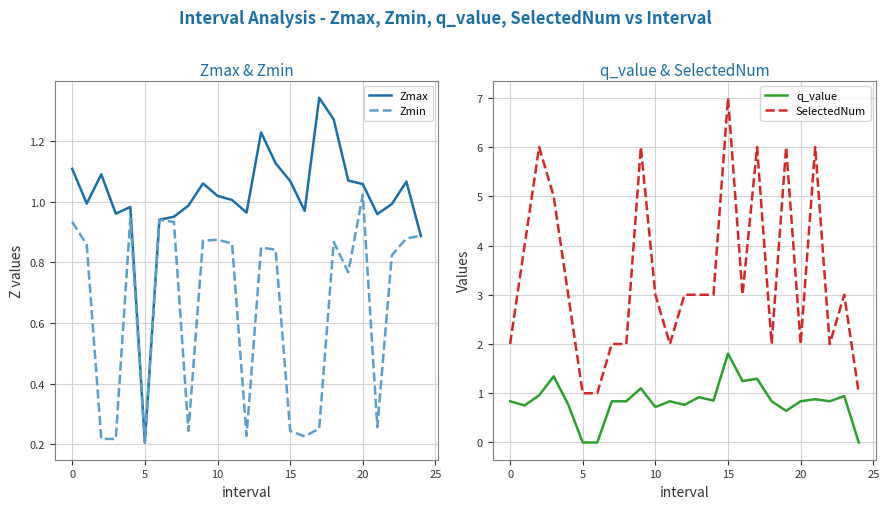

At how many categories does at least one series exceed 2?

15